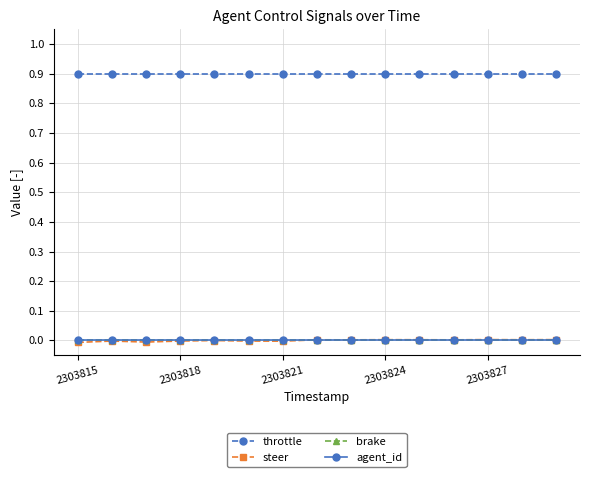

True or false: throttle and steer cross at least once.

False